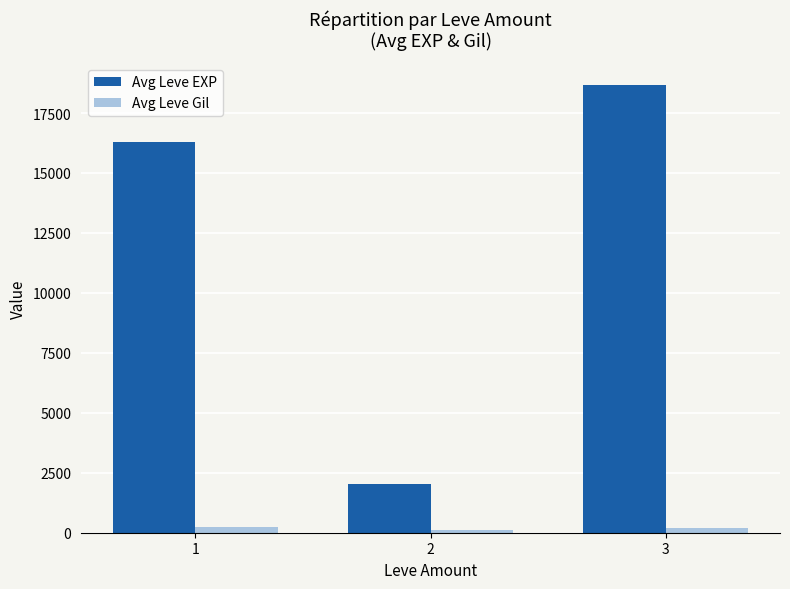

What is the difference between the maximum and minimum values in the Avg Leve Gil series?

133